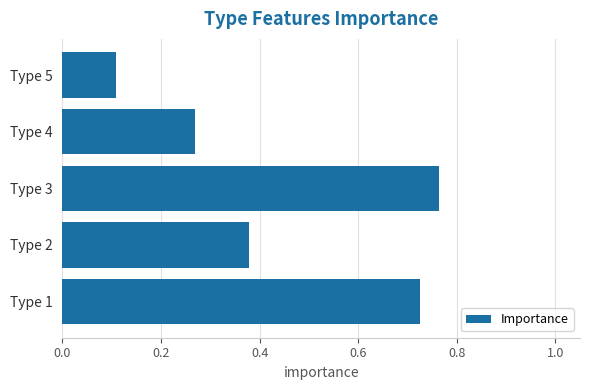

Which label corresponds to the largest value in the chart?

Type 3